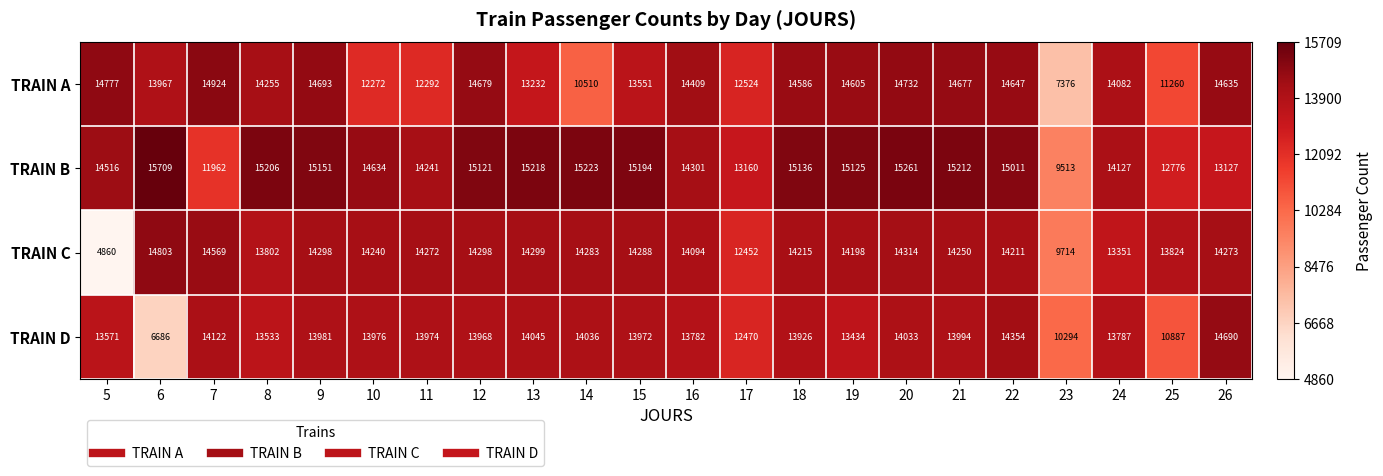

Which series changed the most between 25 and 26?

TRAIN D